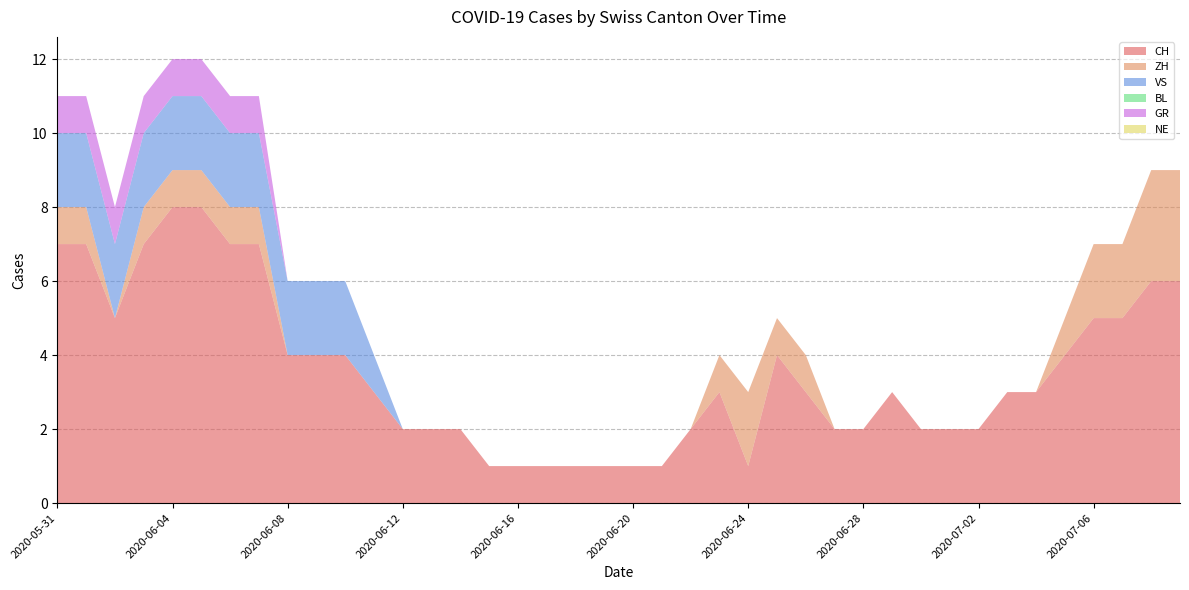

Reading left to right, extract all data points from this chart.

CH: 7	7	5	7	8	8	7	7	4	4	4	3	2	2	2	1	1	1	1	1	1	1	2	3	1	4	3	2	2	3	2	2	2	3	3	4	5	5	6	6
ZH: 1	1	0	1	1	1	1	1	0	0	0	0	0	0	0	0	0	0	0	0	0	0	0	1	2	1	1	0	0	0	0	0	0	0	0	1	2	2	3	3
VS: 2	2	2	2	2	2	2	2	2	2	2	1	0	0	0	0	0	0	0	0	0	0	0	0	0	0	0	0	0	0	0	0	0	0	0	0	0	0	0	0
BL: 0	0	0	0	0	0	0	0	0	0	0	0	0	0	0	0	0	0	0	0	0	0	0	0	0	0	0	0	0	0	0	0	0	0	0	0	0	0	0	0
GR: 1	1	1	1	1	1	1	1	0	0	0	0	0	0	0	0	0	0	0	0	0	0	0	0	0	0	0	0	0	0	0	0	0	0	0	0	0	0	0	0
NE: 0	0	0	0	0	0	0	0	0	0	0	0	0	0	0	0	0	0	0	0	0	0	0	0	0	0	0	0	0	0	0	0	0	0	0	0	0	0	0	0